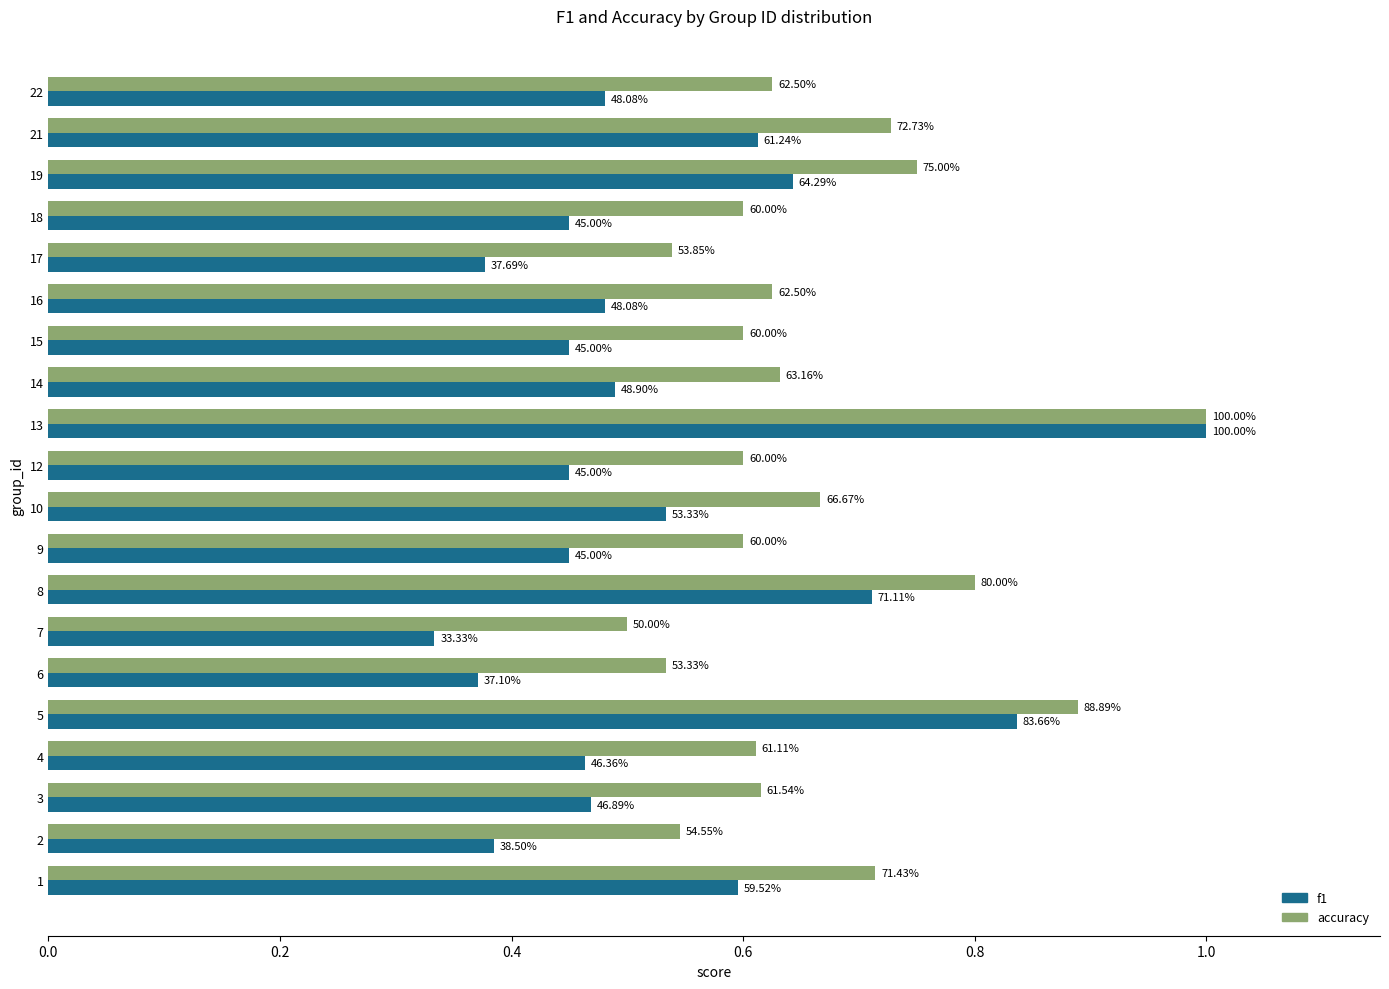

Count the accuracy values in the range 0 to 1.

20